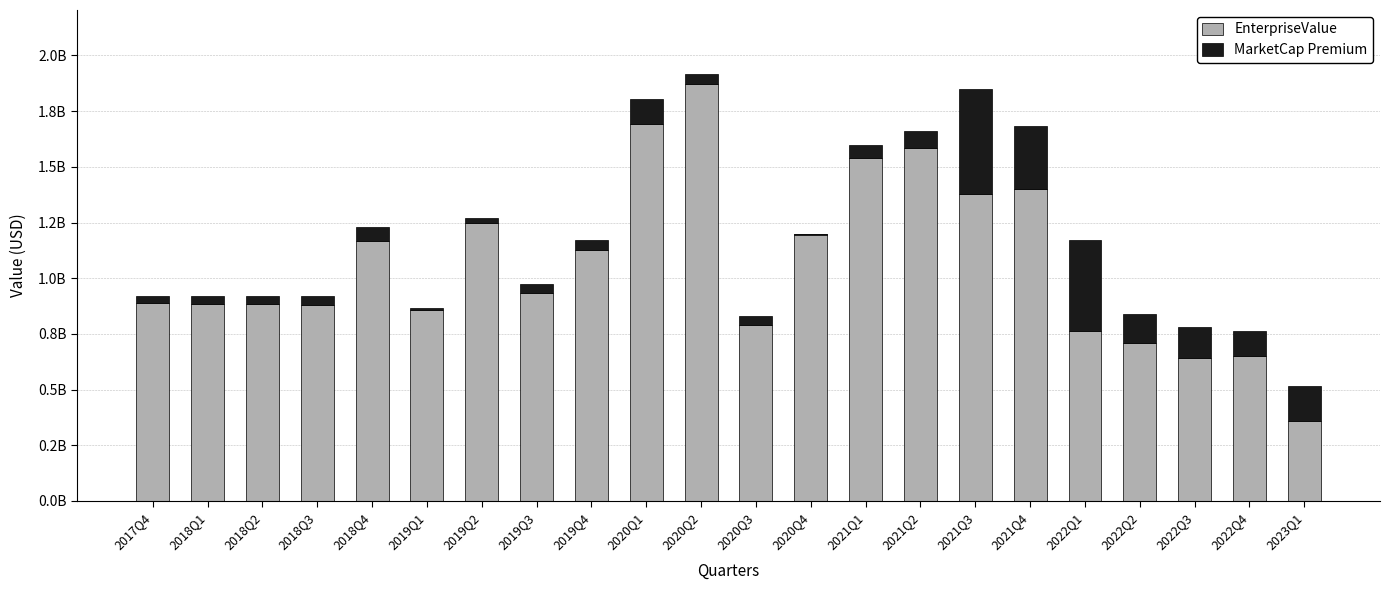

At how many categories does at least one series exceed 1046449063?

10